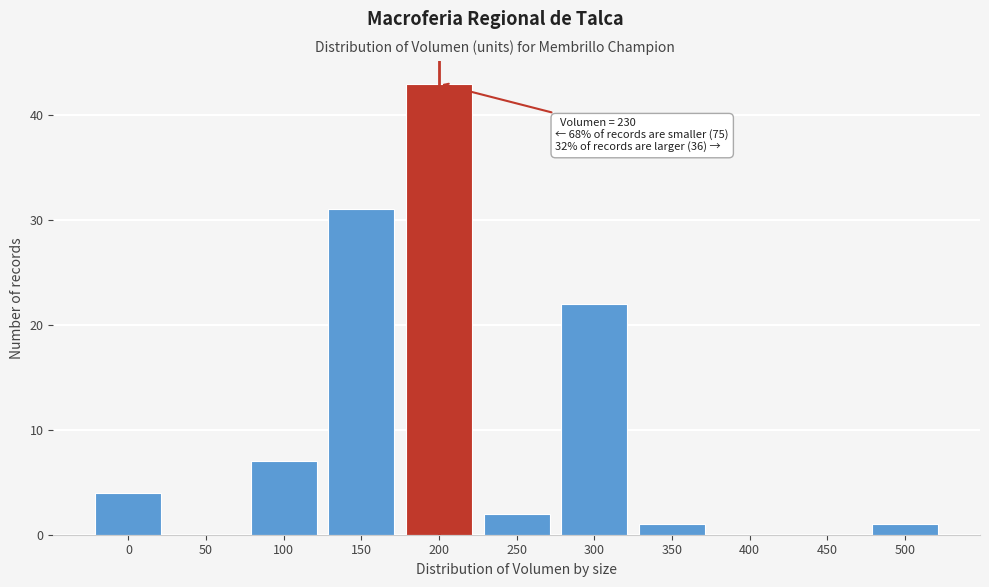

Reading left to right, what are all the values shown in this chart?

0=4	50=0	100=7	150=31	200=43	250=2	300=22	350=1	400=0	450=0	500=1